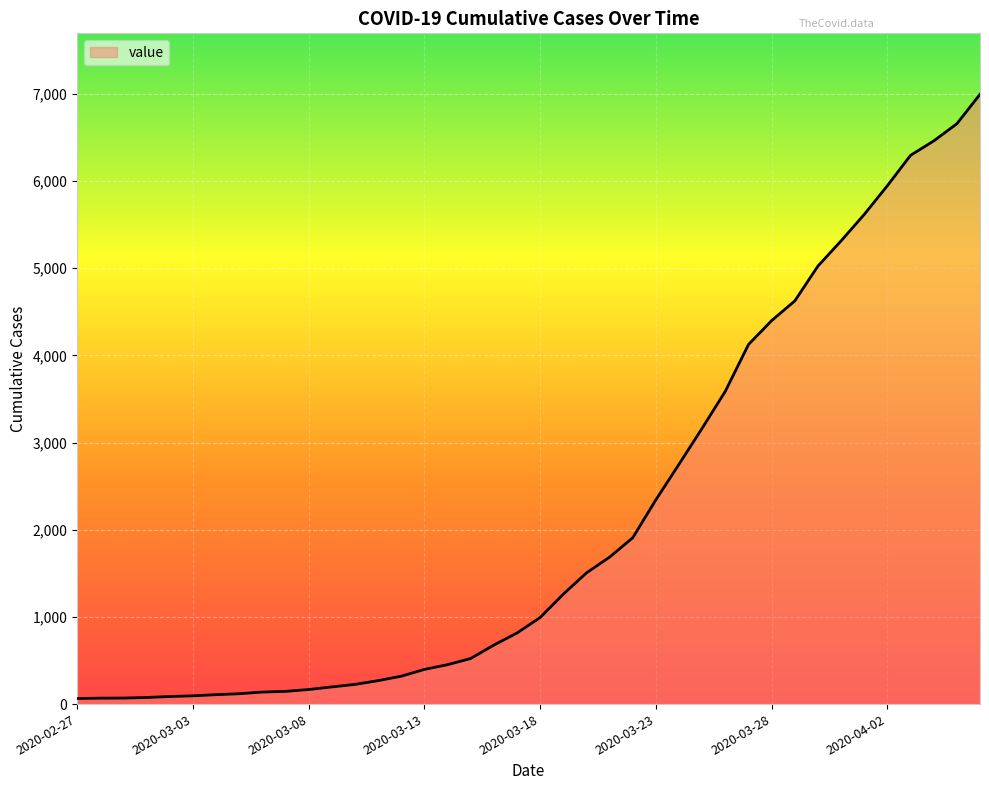

What is the difference between the maximum and minimum values?

6931